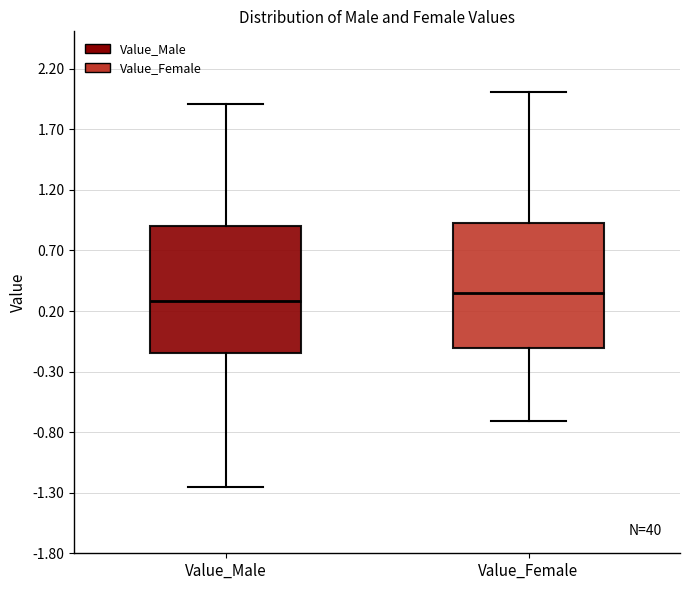

Which box's median line is the lowest?

Value_Male